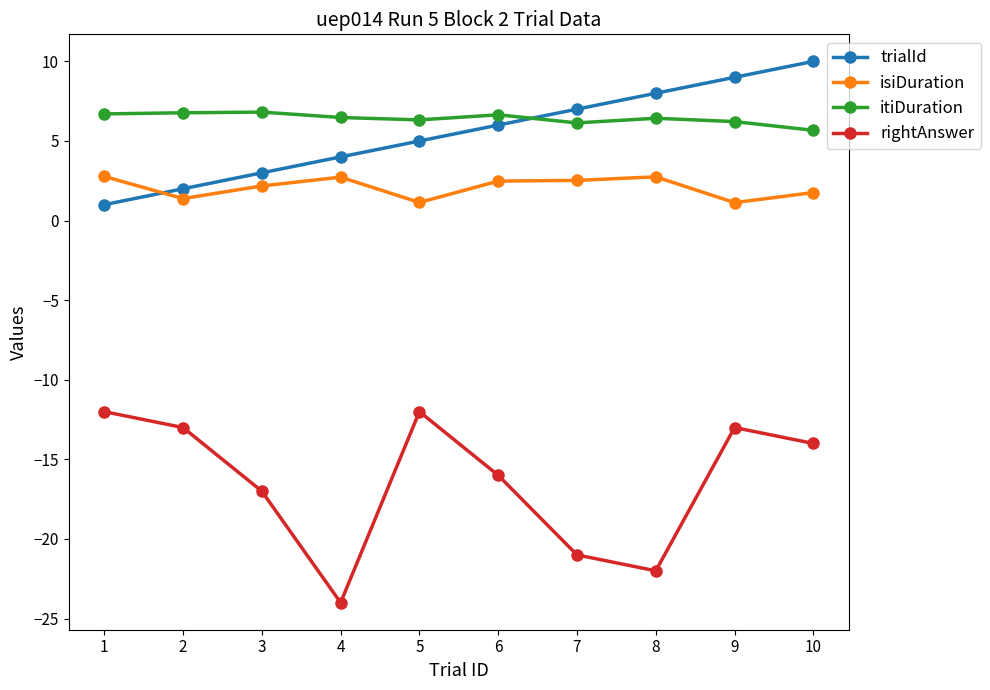

The value of isiDuration at 8 is 2.7. True or false?

True